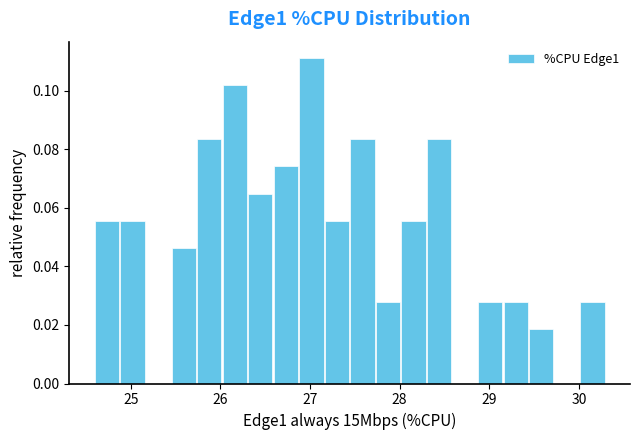

Read against the x-axis, roughly where is the centre of the tallest bar?

27.0